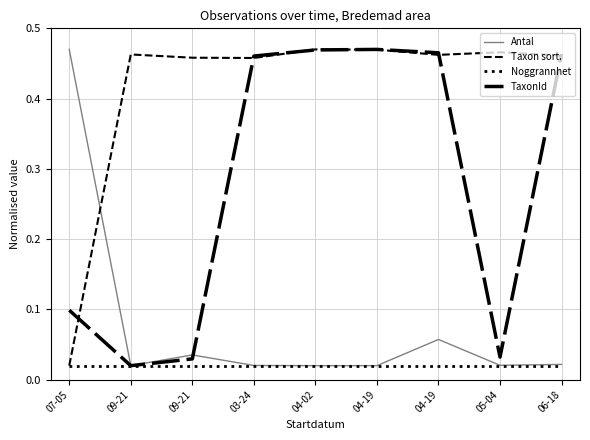

What is the total value across all series at 07-05?

0.6